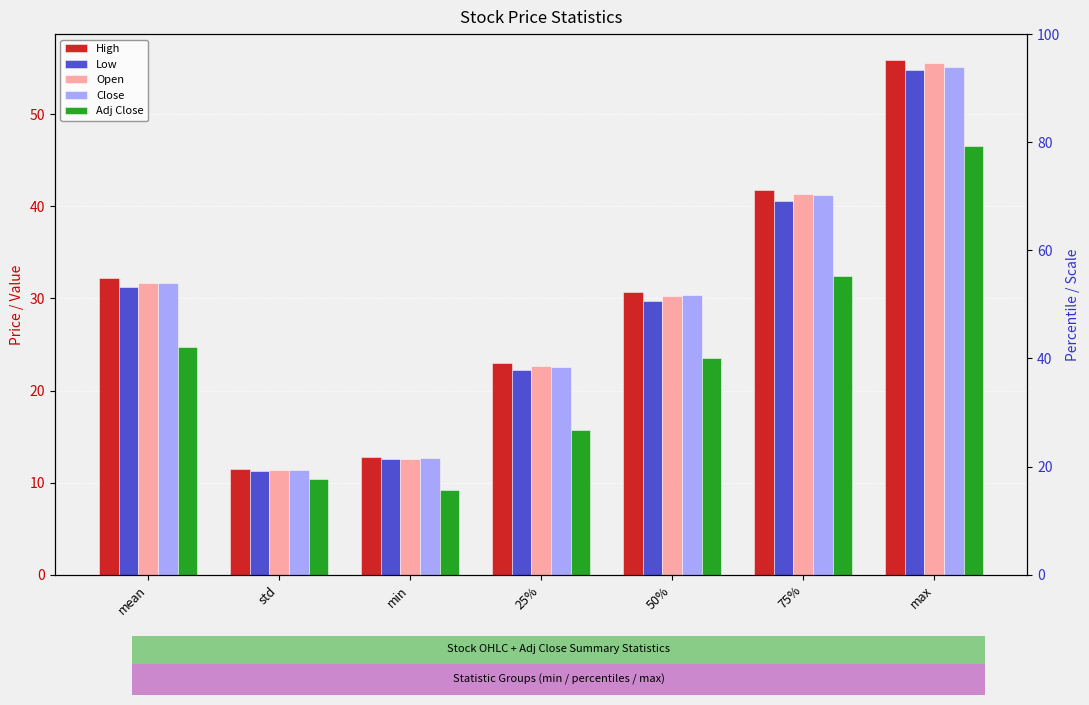

Reading left to right, list all the values displayed in this chart.

High: 32.2	11.4	12.8	23.0	30.7	41.8	55.9
Low: 31.2	11.2	12.5	22.2	29.7	40.6	54.8
Open: 31.7	11.4	12.6	22.6	30.3	41.3	55.6
Close: 31.7	11.3	12.7	22.6	30.4	41.2	55.2
Adj Close: 24.7	10.4	9.2	15.7	23.6	32.4	46.6